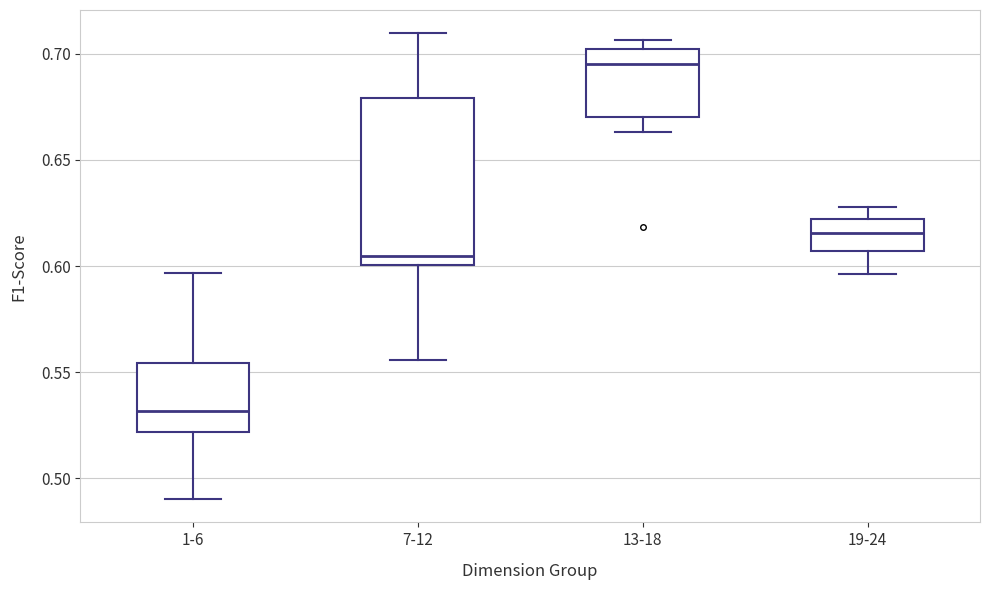

Reading left to right, transcribe this box plot: for each box, give where its median line is, the range the box spans, and where its two whiskers end, as read against the y-axis. The values are not printed on the chart, so give them approximately, as read against the axis.

1-6: median 0.530, box 0.520 to 0.555, whiskers 0.490 to 0.595
7-12: median 0.605, box 0.600 to 0.680, whiskers 0.555 to 0.710
13-18: median 0.695, box 0.670 to 0.700, whiskers 0.665 to 0.705
19-24: median 0.615, box 0.605 to 0.620, whiskers 0.595 to 0.630